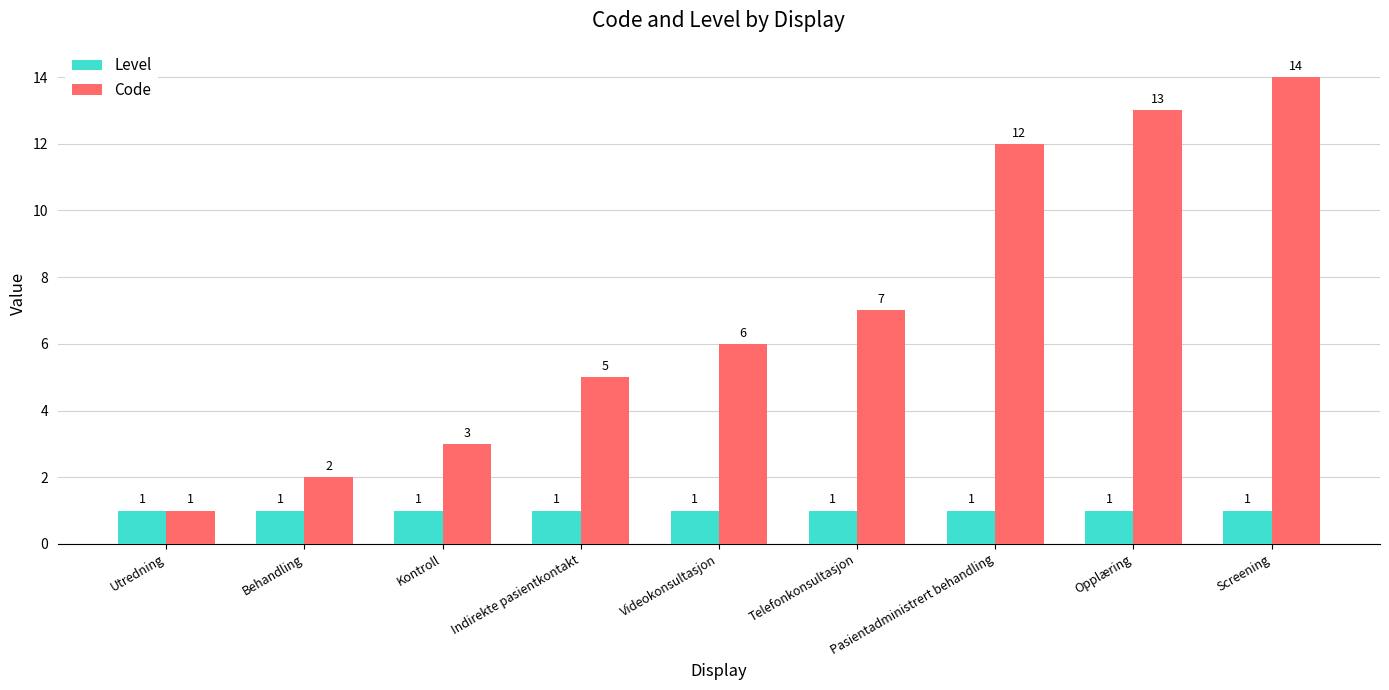

What is the maximum value shown in the chart?

14